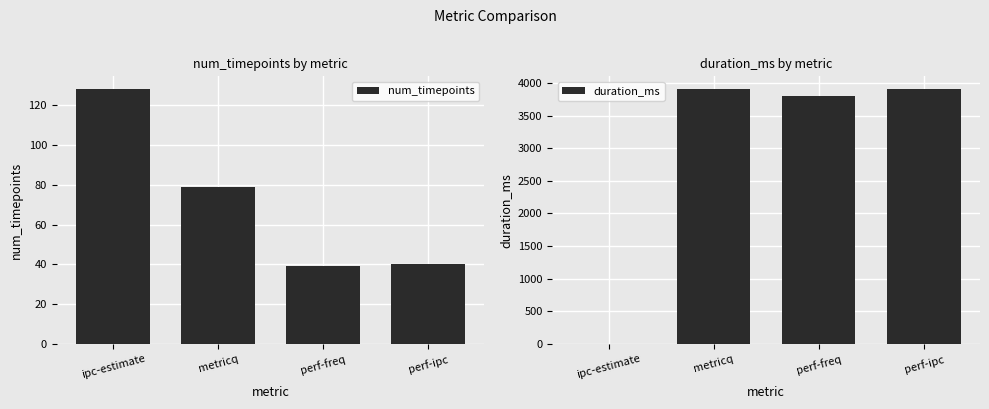

At which label is num_timepoints closest to 83?

metricq